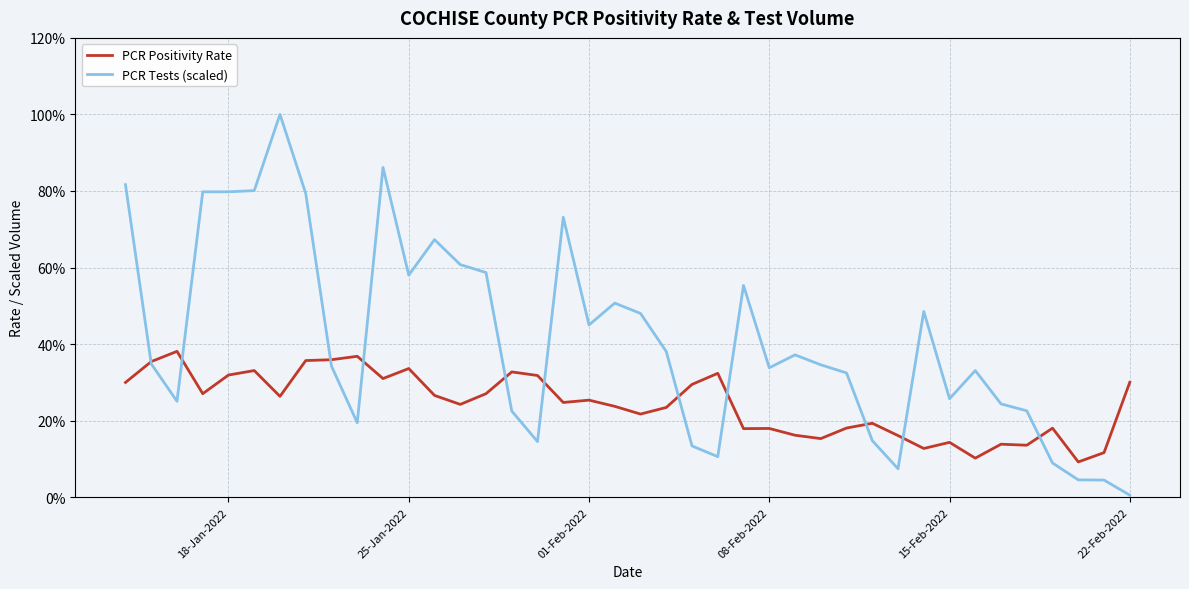

What are all the series names shown in the legend?

PCR Positivity Rate, PCR Tests (scaled)